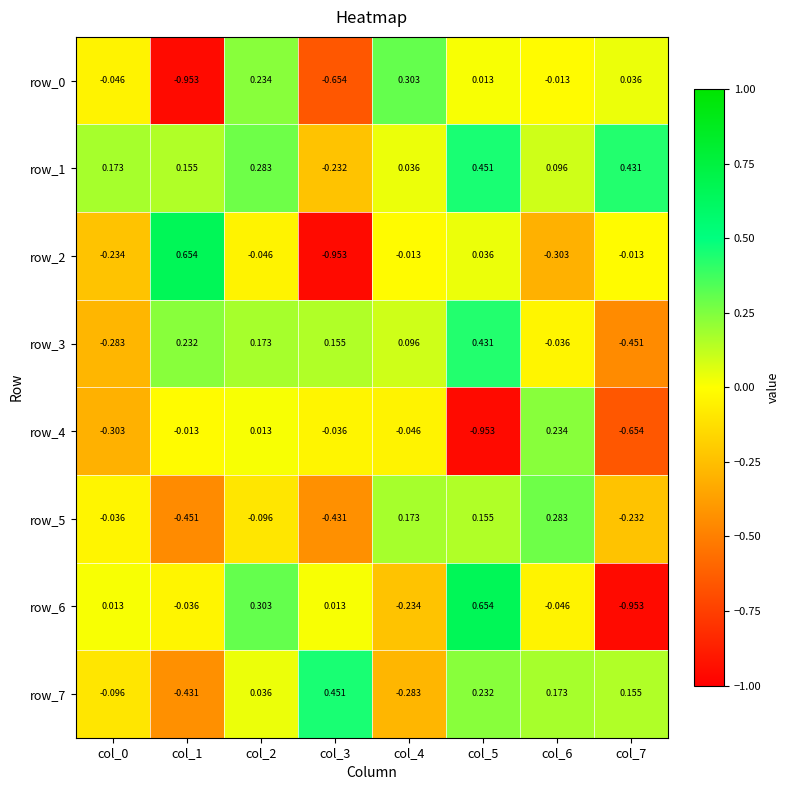

Is the value of row_7 at col_4 greater than the value of row_3 at col_5?

No